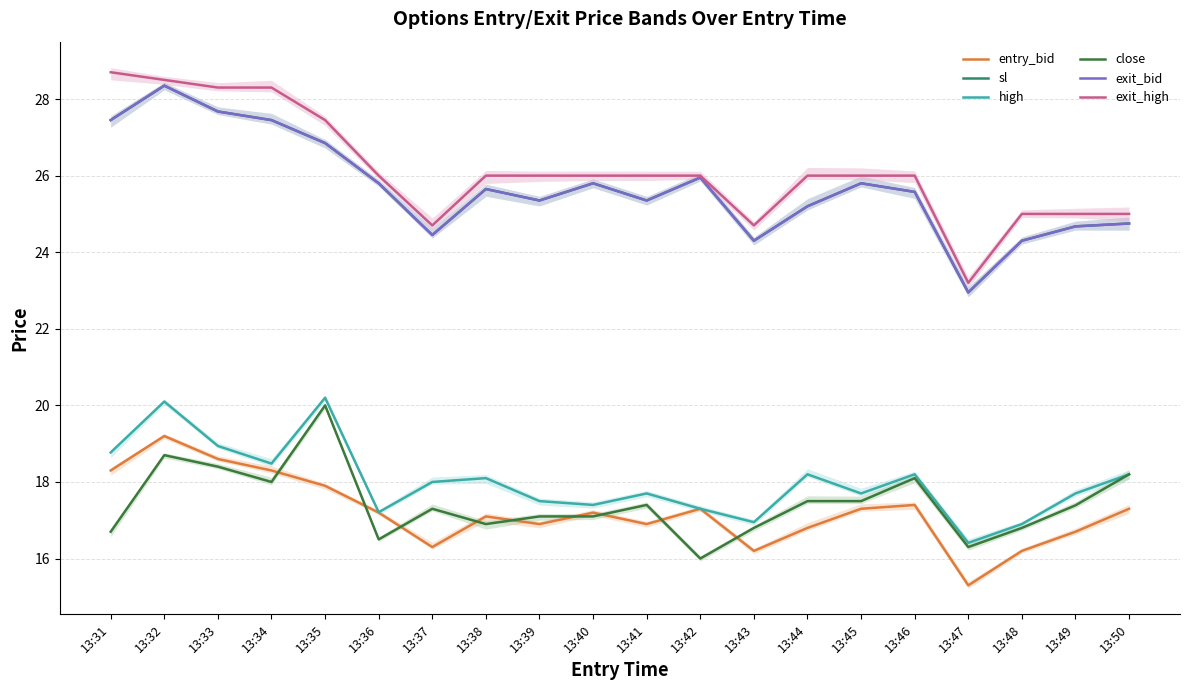

Where does the high series first go above 18?

13:31